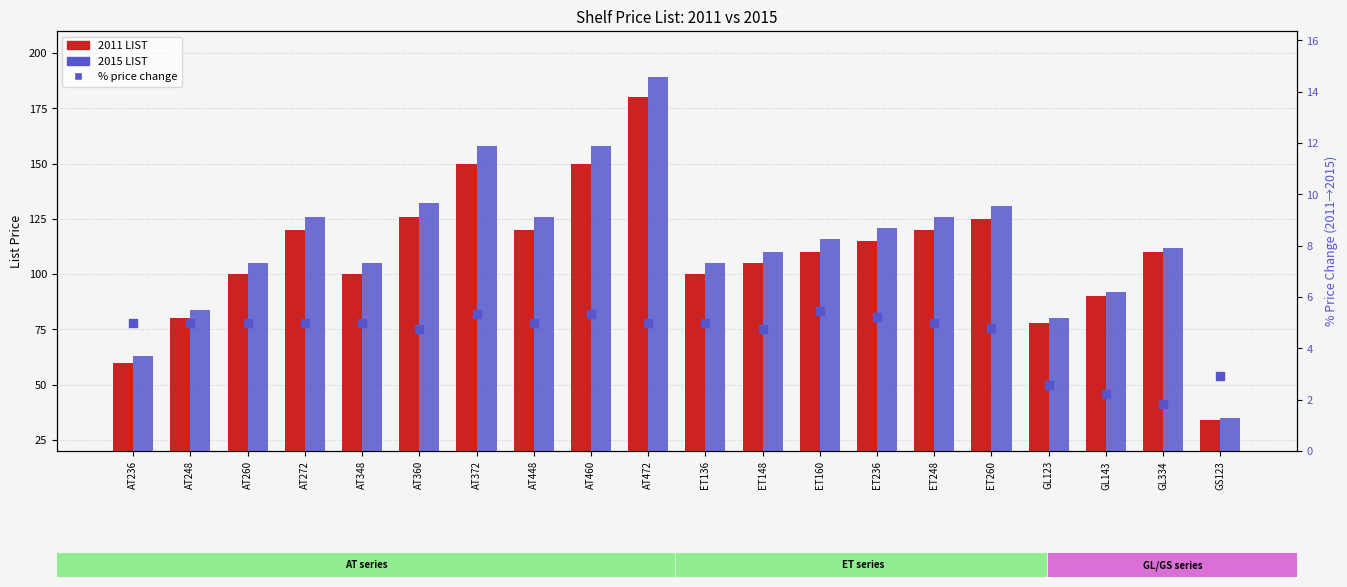

At which category is the sum across all series the highest?

AT472